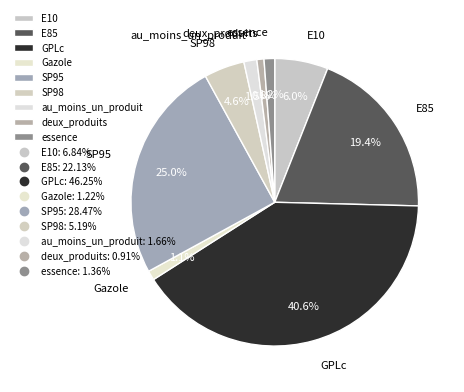

Is there any slice that represents more than half of the pie?

No